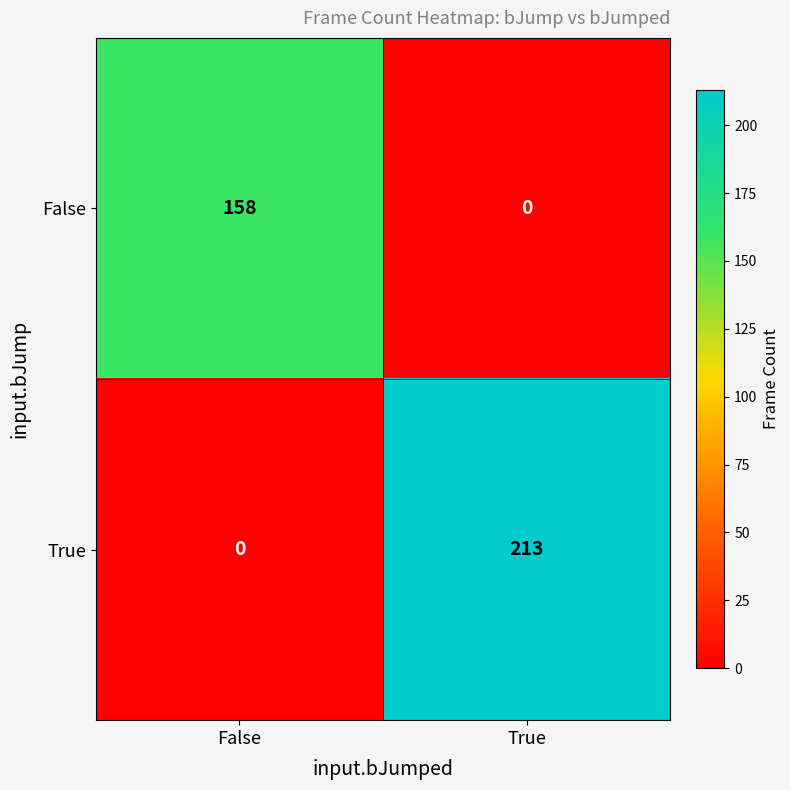

What is the maximum value shown in the chart?

213